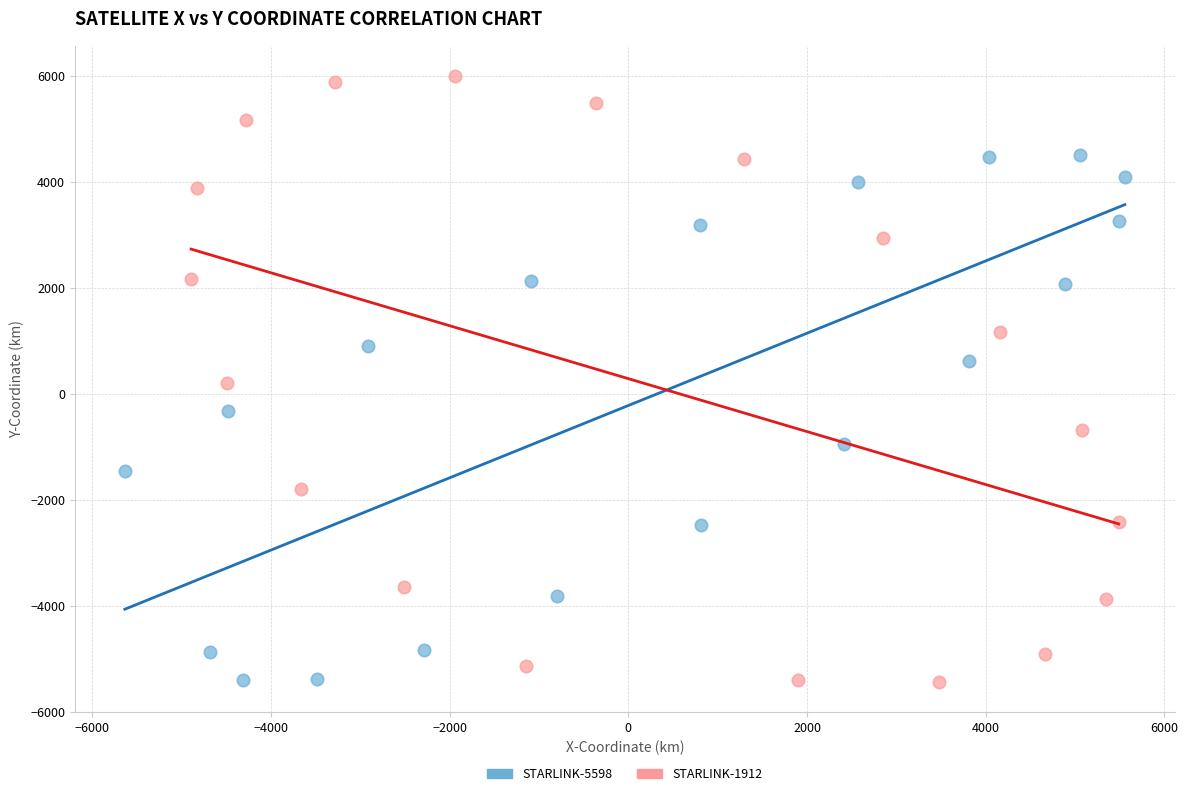

Which series has the widest spread of Y values?

STARLINK-1912